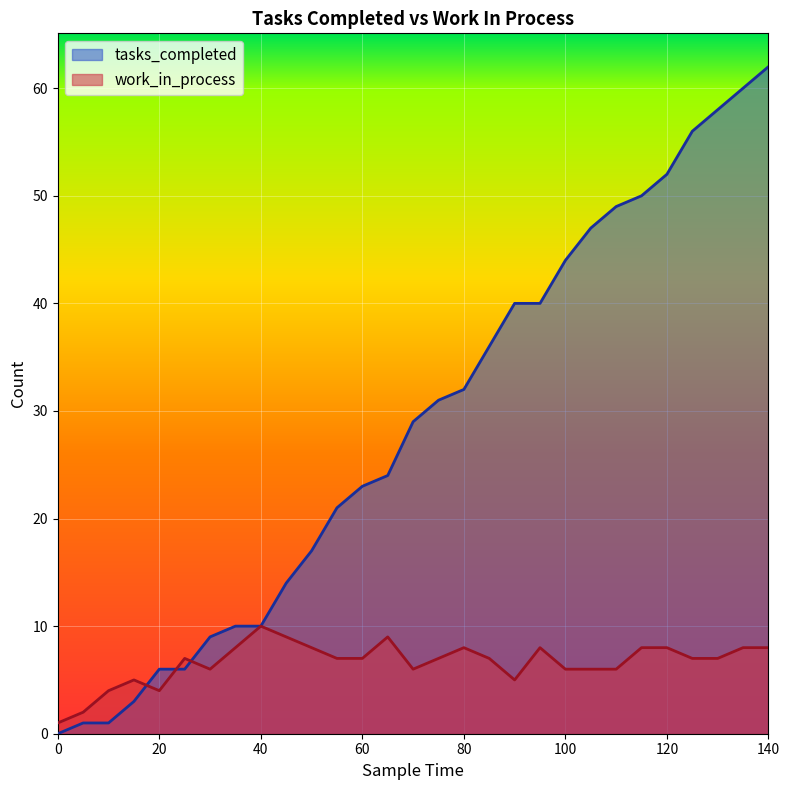

Rank the series by their maximum value, from lowest to highest.

work_in_process, tasks_completed